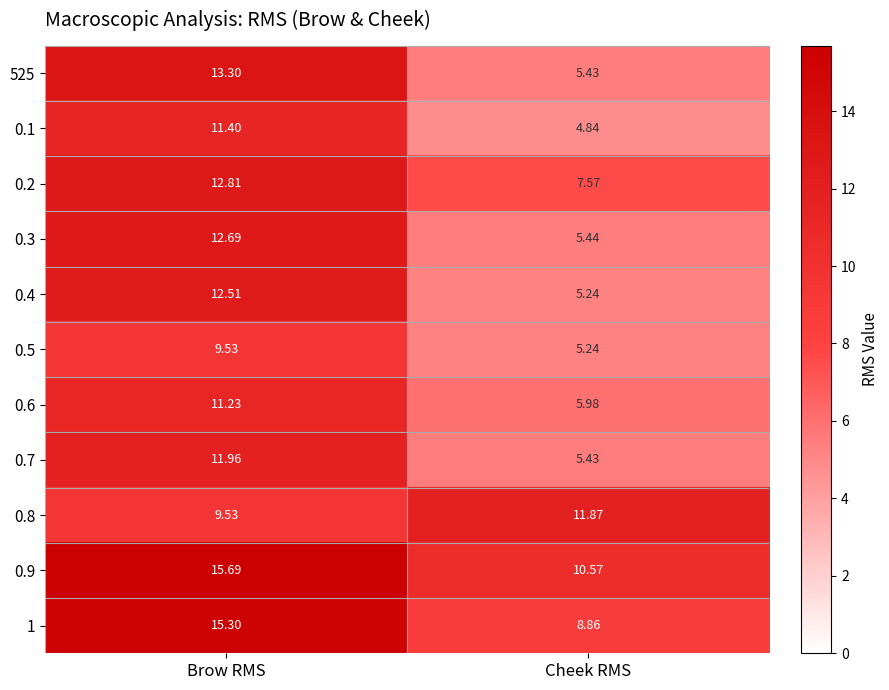

At which label does 0.5 reach its peak?

Brow RMS